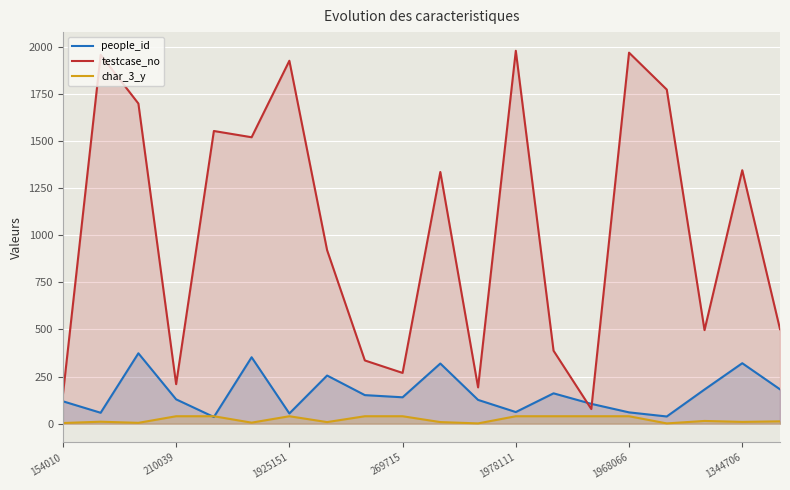

Reading left to right, extract all data points from this chart.

people_id: 119.3	58.4	373.8	129.6	35.9	352.8	54.7	255.9	152.0	140.4	319.5	126.7	62.2	161.5	105.7	60.5	38.7	181.7	321.2	182.7
testcase_no: 154.0	1956.7	1698.2	210.0	1552.6	1519.5	1925.2	920.7	335.9	269.7	1335.4	193.0	1978.1	387.5	78.3	1968.1	1772.3	496.7	1344.7	501.7
char_3_y: 4.0	11.0	5.0	40.0	40.0	6.0	40.0	9.0	40.0	40.0	9.0	2.0	40.0	40.0	40.0	40.0	2.0	15.0	10.0	13.0